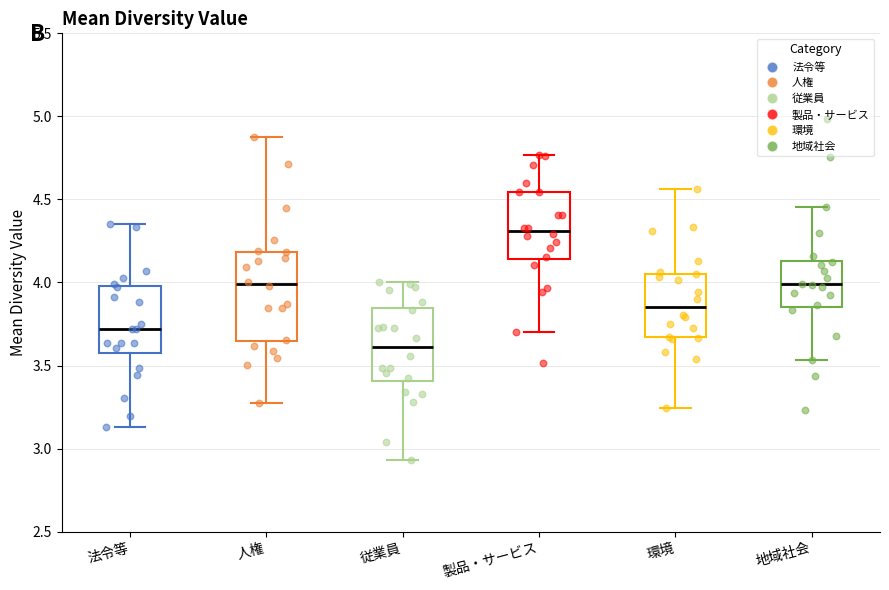

Comparing the boxes themselves (not the whiskers), which one is the tallest?

人権